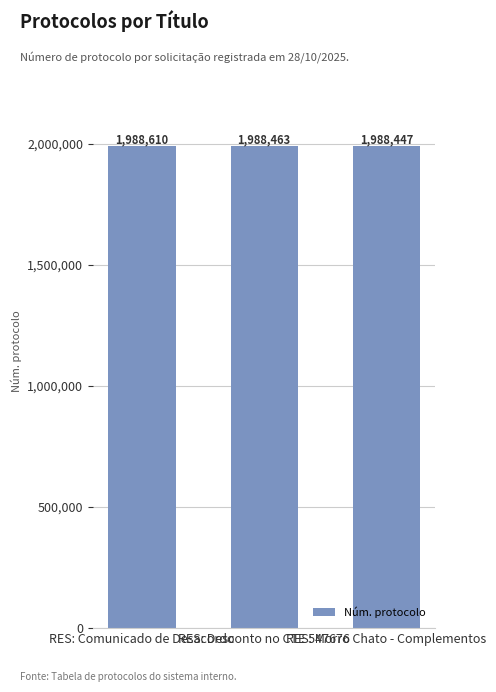

Reading left to right, transcribe all the data shown in this chart.

RES: Comunicado de Desacordo=1988610	RES: Desconto no CTE 547676=1988463	RES: Morro Chato - Complementos=1988447